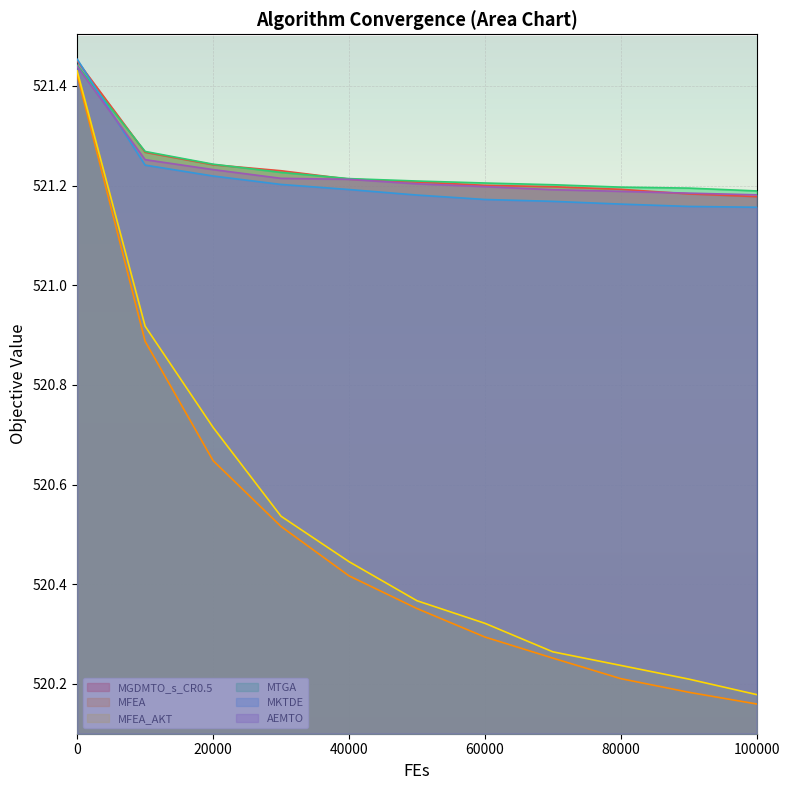

True or false: AEMTO and MFEA cross at least once.

False